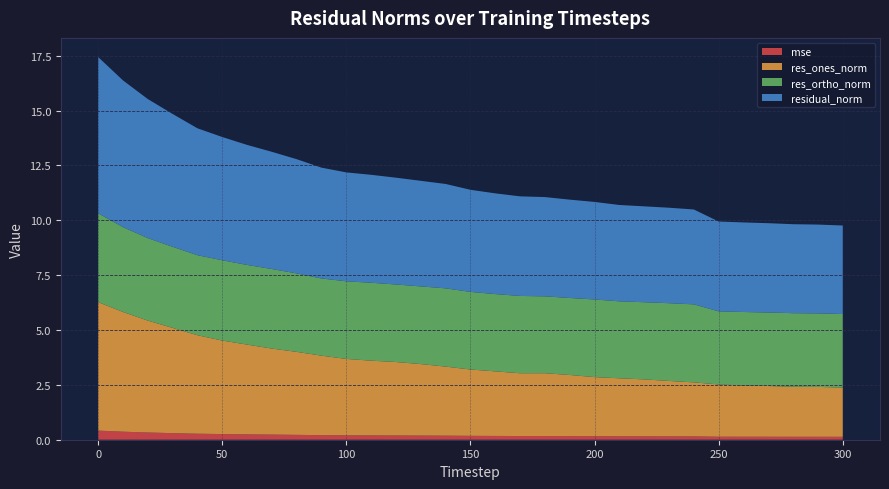

Reading right to left, extract all data points from this chart.

mse: 0.1	0.1	0.1	0.1	0.1	0.1	0.2	0.2	0.2	0.2	0.2	0.2	0.2	0.2	0.2	0.2	0.2	0.2	0.2	0.2	0.2	0.2	0.2	0.2	0.2	0.3	0.3	0.3	0.3	0.4	0.4
res_ones_norm: 2.2	2.3	2.3	2.3	2.3	2.4	2.5	2.5	2.6	2.6	2.7	2.8	2.9	2.9	2.9	3.0	3.1	3.3	3.3	3.4	3.5	3.6	3.8	3.9	4.1	4.3	4.5	4.8	5.1	5.5	5.9
res_ortho_norm: 3.4	3.3	3.4	3.3	3.3	3.3	3.6	3.5	3.5	3.5	3.5	3.5	3.5	3.5	3.5	3.5	3.6	3.5	3.5	3.6	3.5	3.5	3.6	3.6	3.6	3.7	3.6	3.7	3.8	3.9	4.1
residual_norm: 4.0	4.0	4.1	4.1	4.1	4.1	4.3	4.3	4.4	4.4	4.4	4.5	4.5	4.5	4.6	4.7	4.8	4.8	4.9	4.9	5.0	5.0	5.2	5.3	5.5	5.6	5.8	6.1	6.3	6.7	7.1